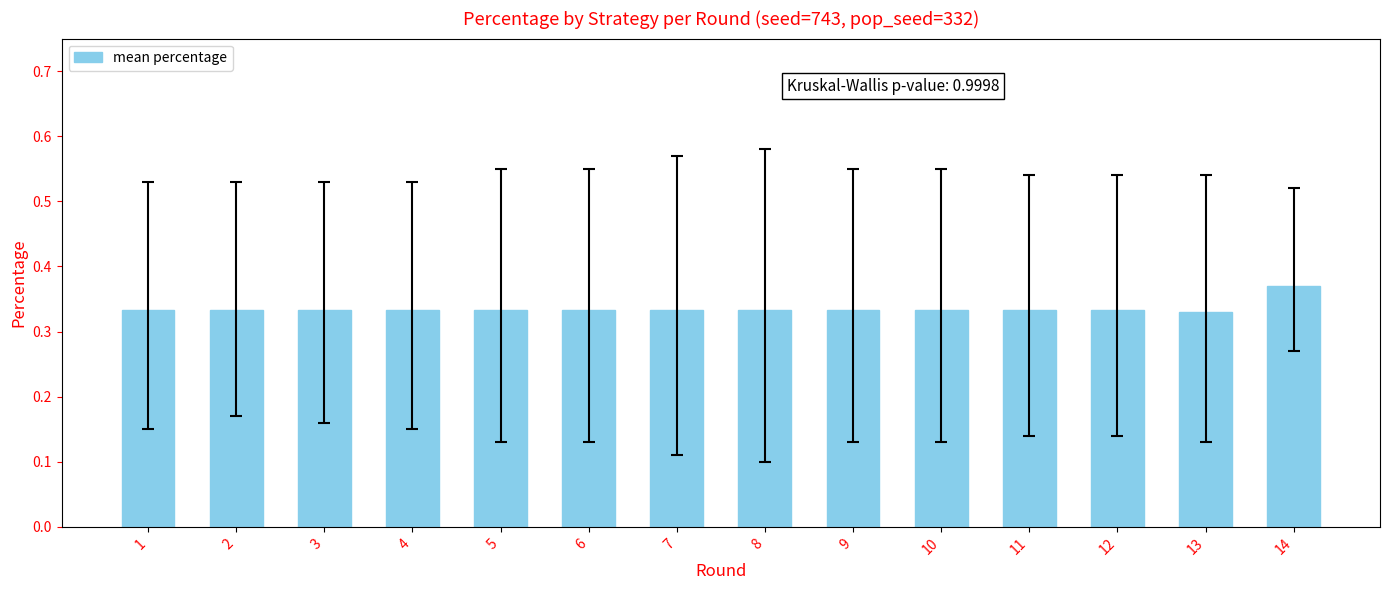

How many values are between 0 and 1?

14